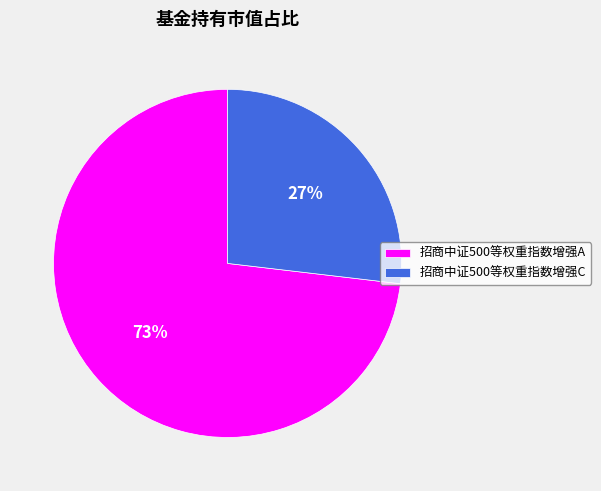

To the nearest percent, what is the difference between the 招商中证500等权重指数增强C and 招商中证500等权重指数增强A slice percentages?

46%